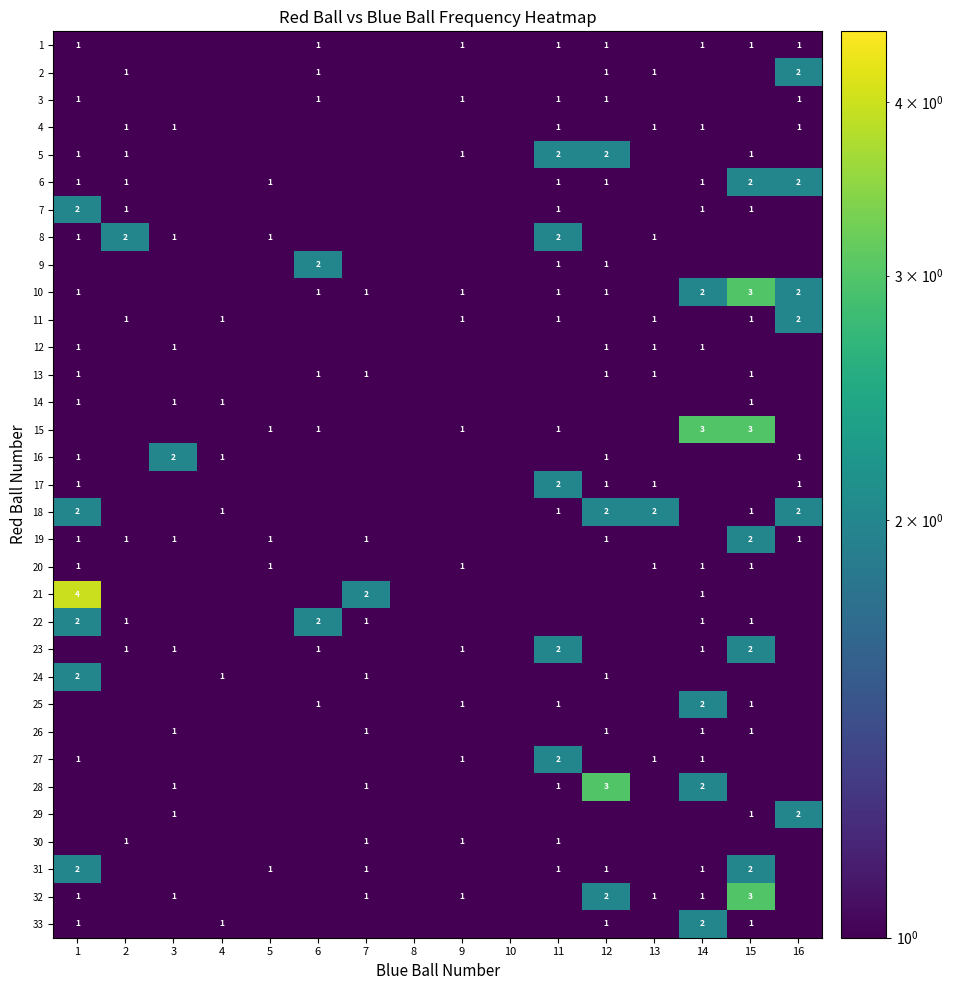

Which category has the lowest value in the 16 series?

2